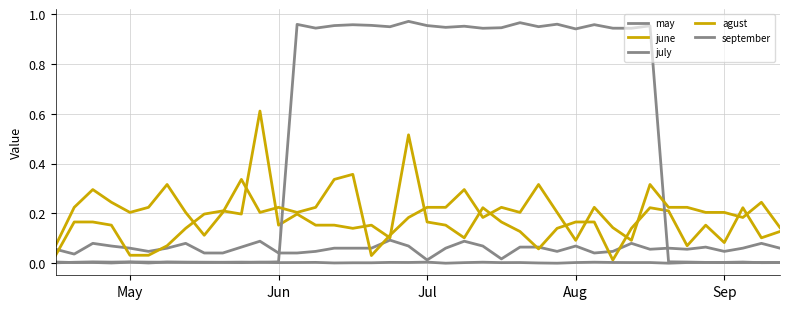

Does the chart display data point markers on the line(s)?

No